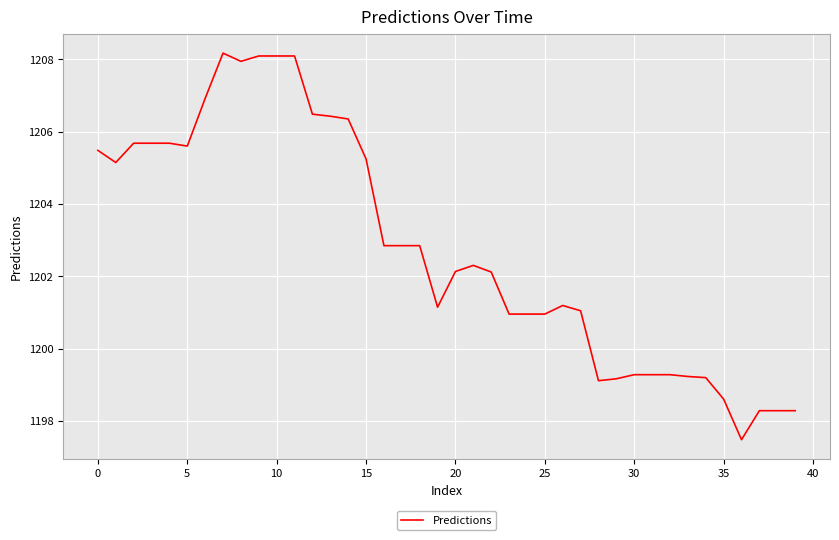

Is this an area chart (filled region under the line)?

No